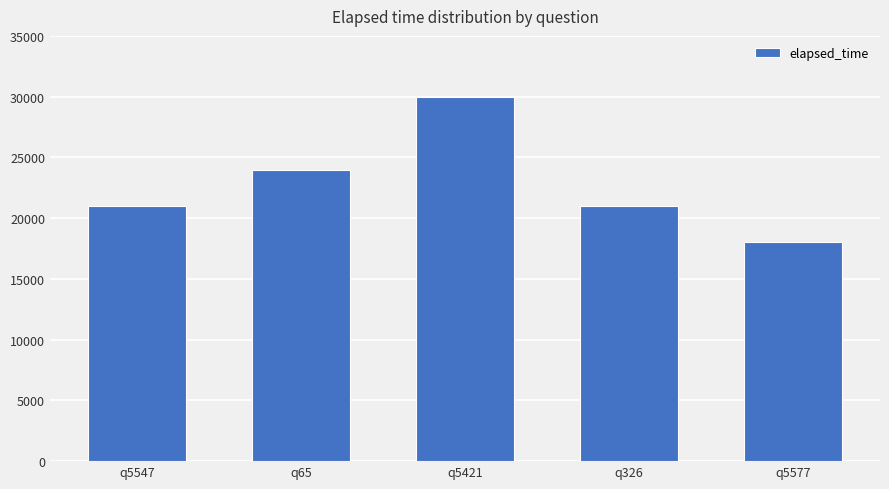

What is the difference between the maximum and minimum values?

12000